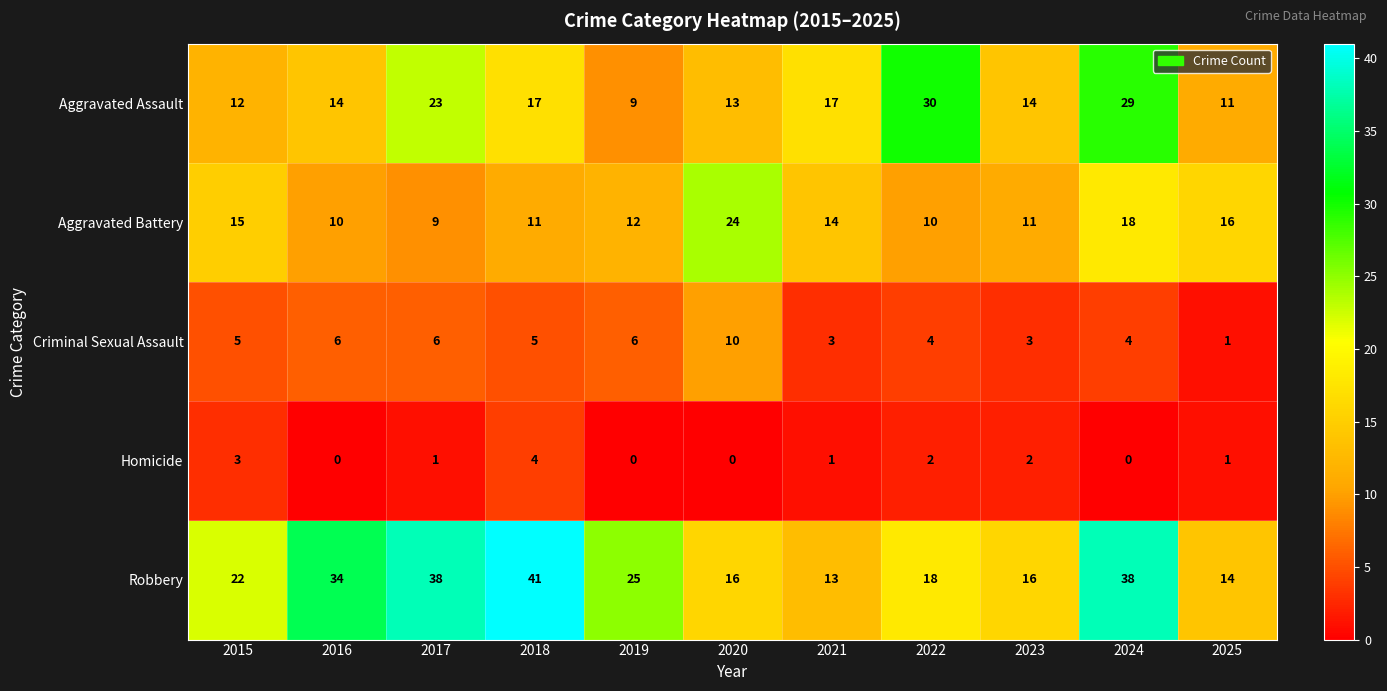

Count the number of categories in the chart.

11